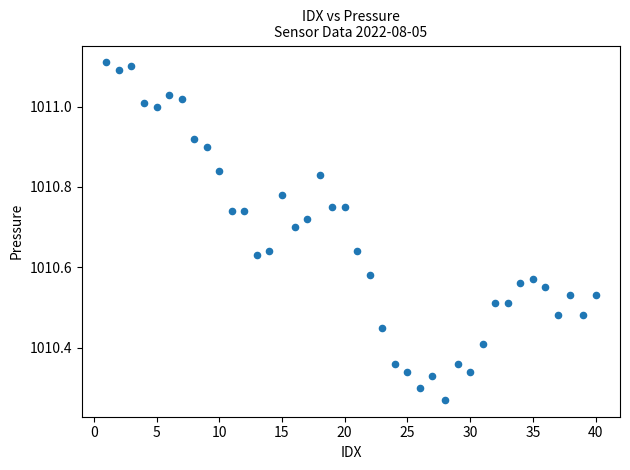

What is the range of Y values (max minus min)?

0.8